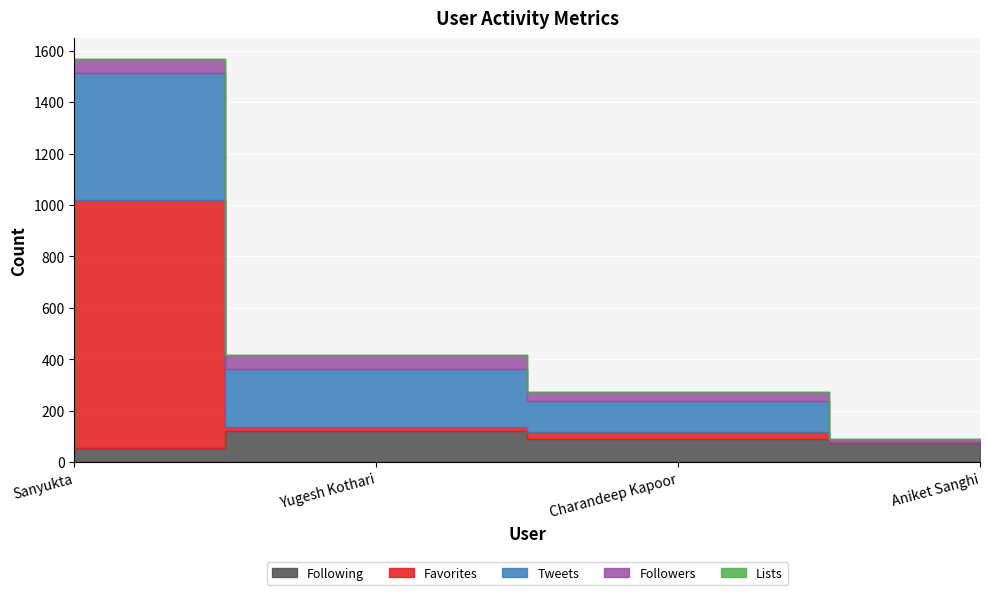

How many data points in Tweets are above 227?

1